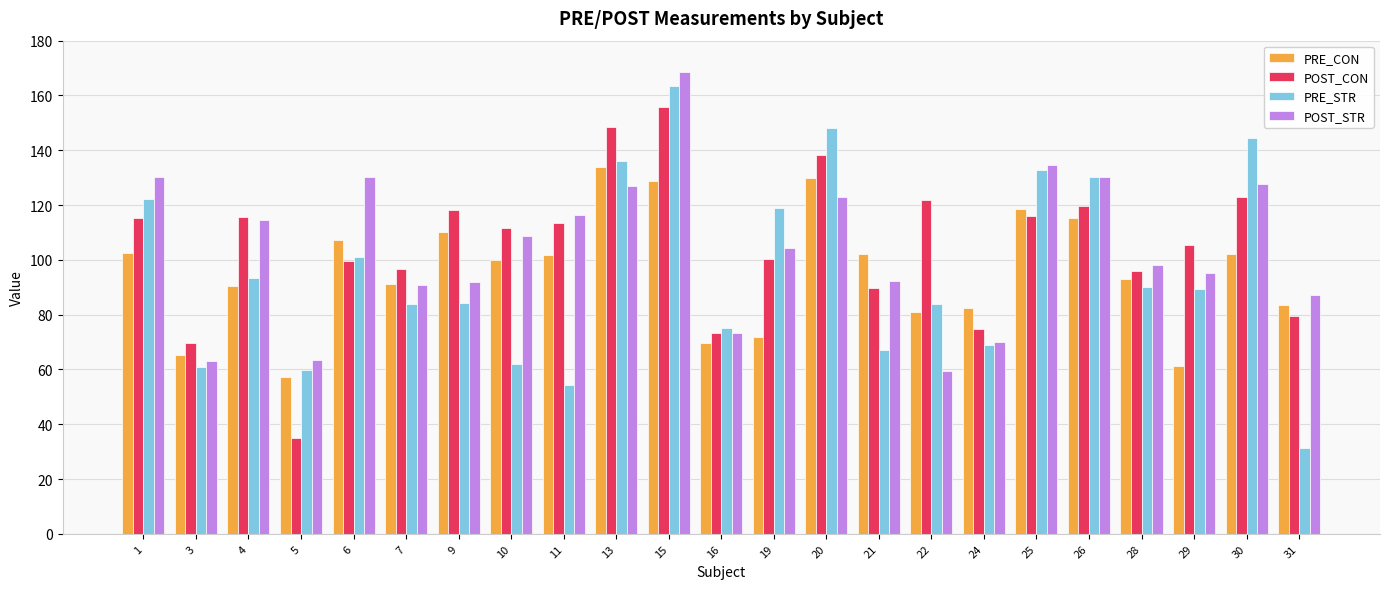

Which category has the highest value in the POST_CON series?

15